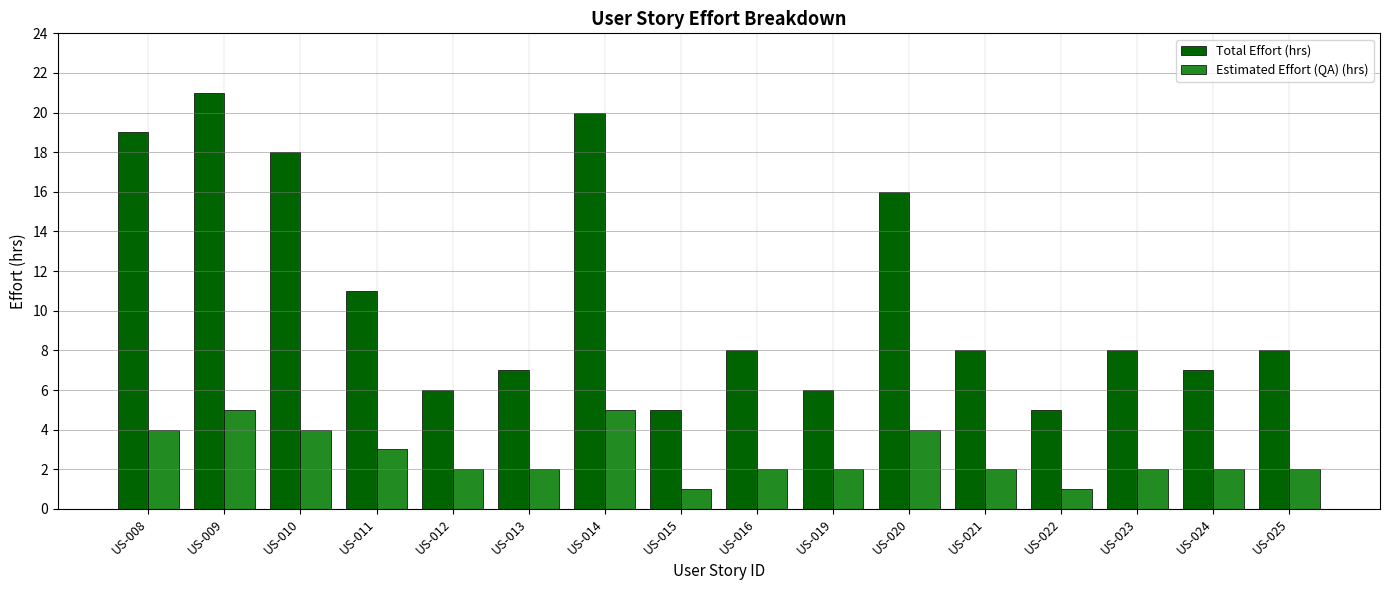

What is the difference between the second highest and minimum values in the Total Effort (hrs) series?

15